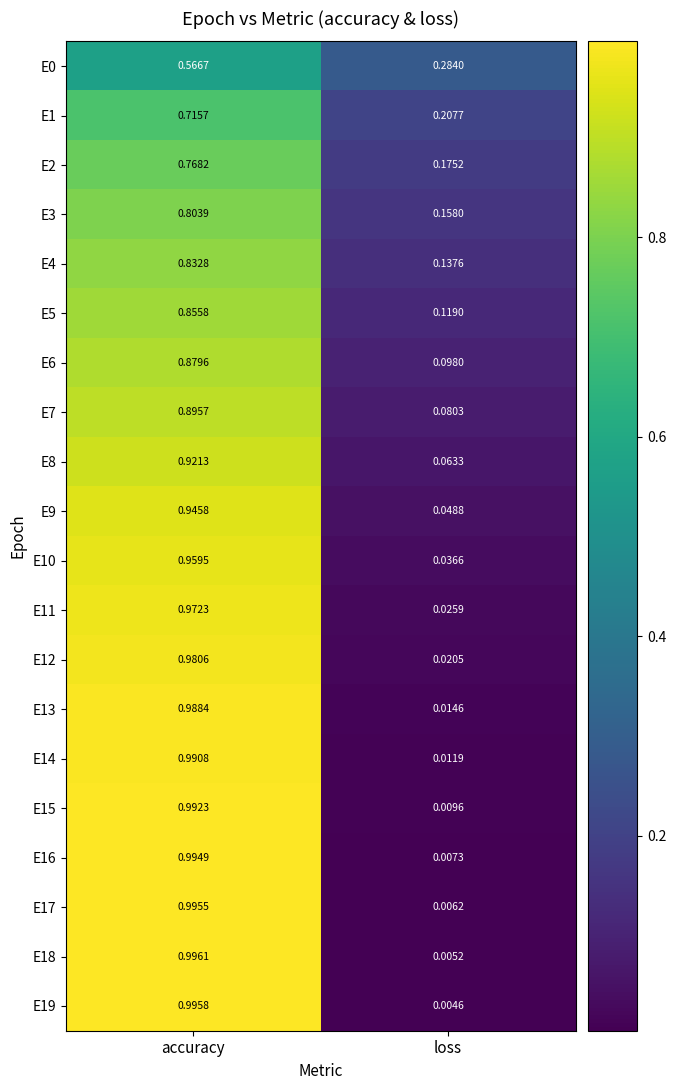

Rank the categories by E1 value from lowest to highest.

loss, accuracy